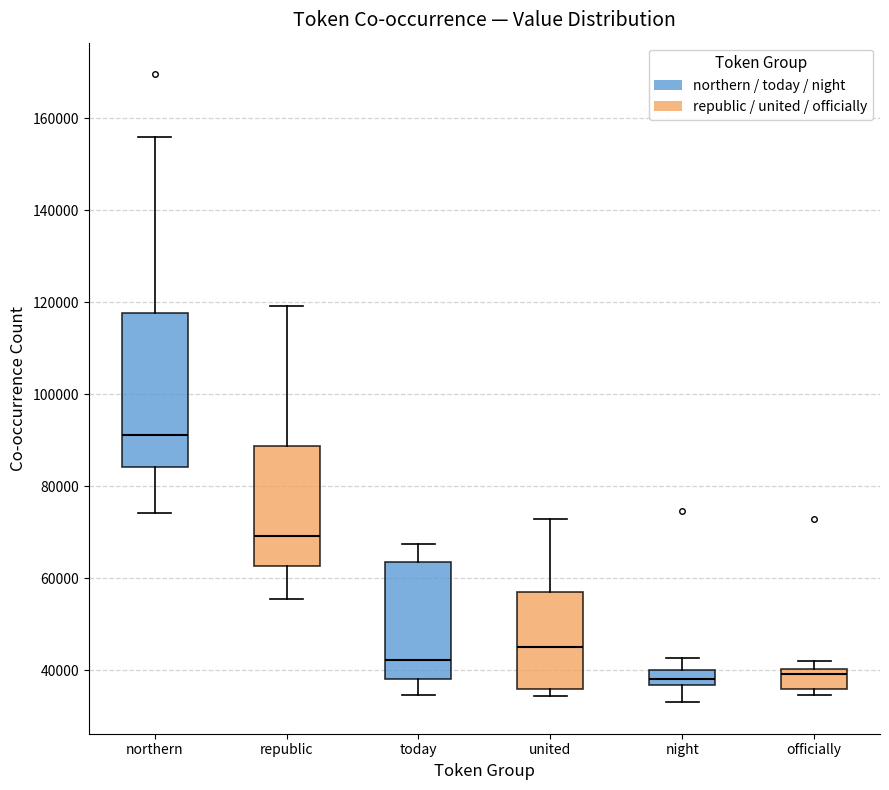

Reading left to right, transcribe this box plot: for each box, give where its median line is, the range the box spans, and where its two whiskers end, as read against the y-axis. The values are not printed on the chart, so give them approximately, as read against the axis.

northern: median 92000, box 84000 to 118000, whiskers 74000 to 156000
republic: median 70000, box 62000 to 88000, whiskers 56000 to 120000
today: median 42000, box 38000 to 64000, whiskers 34000 to 68000
united: median 46000, box 36000 to 58000, whiskers 34000 to 72000
night: median 38000, box 36000 to 40000, whiskers 34000 to 42000
officially: median 40000 (just below the box's upper edge), box 36000 to 40000, whiskers 34000 to 42000